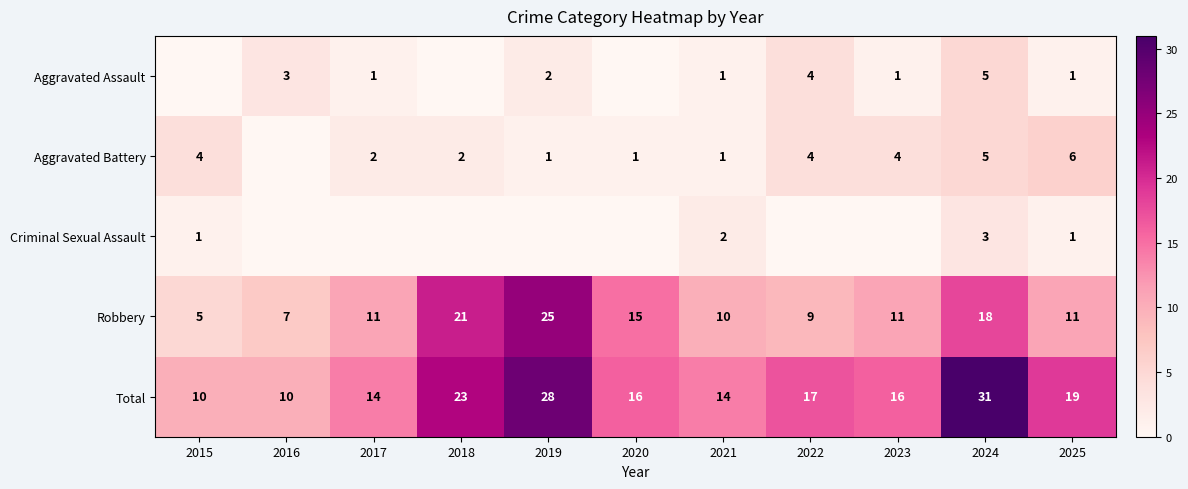

The Aggravated Battery series shows 2 at 2018. True or false?

True